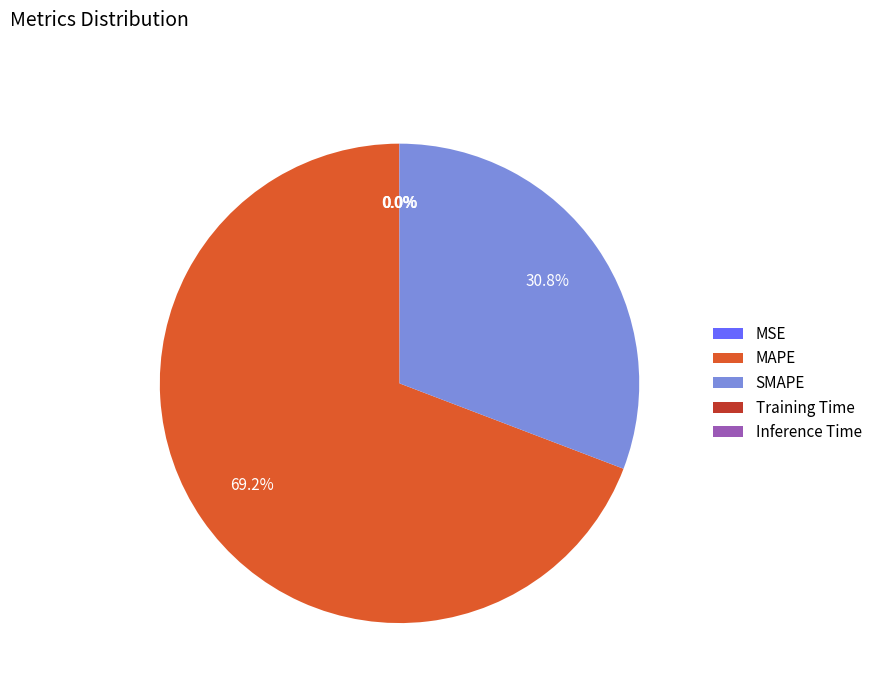

To the nearest percent, what is the average slice percentage?

20%